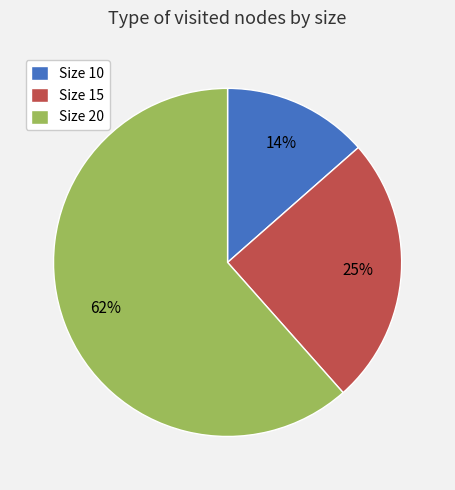

Which has a higher value, Size 10 or Size 15?

Size 15